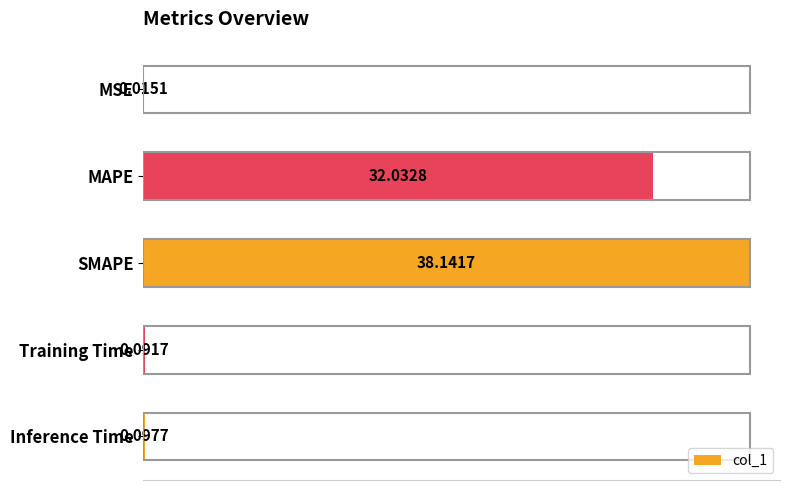

What is the sum of the values at Training Time and SMAPE?

38.2